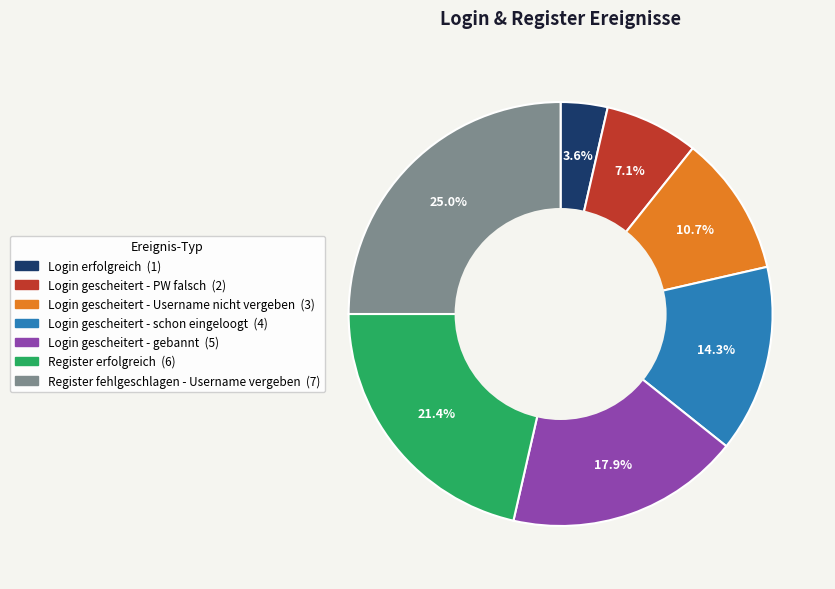

Which has a higher value, Login erfolgreich or Register erfolgreich?

Register erfolgreich